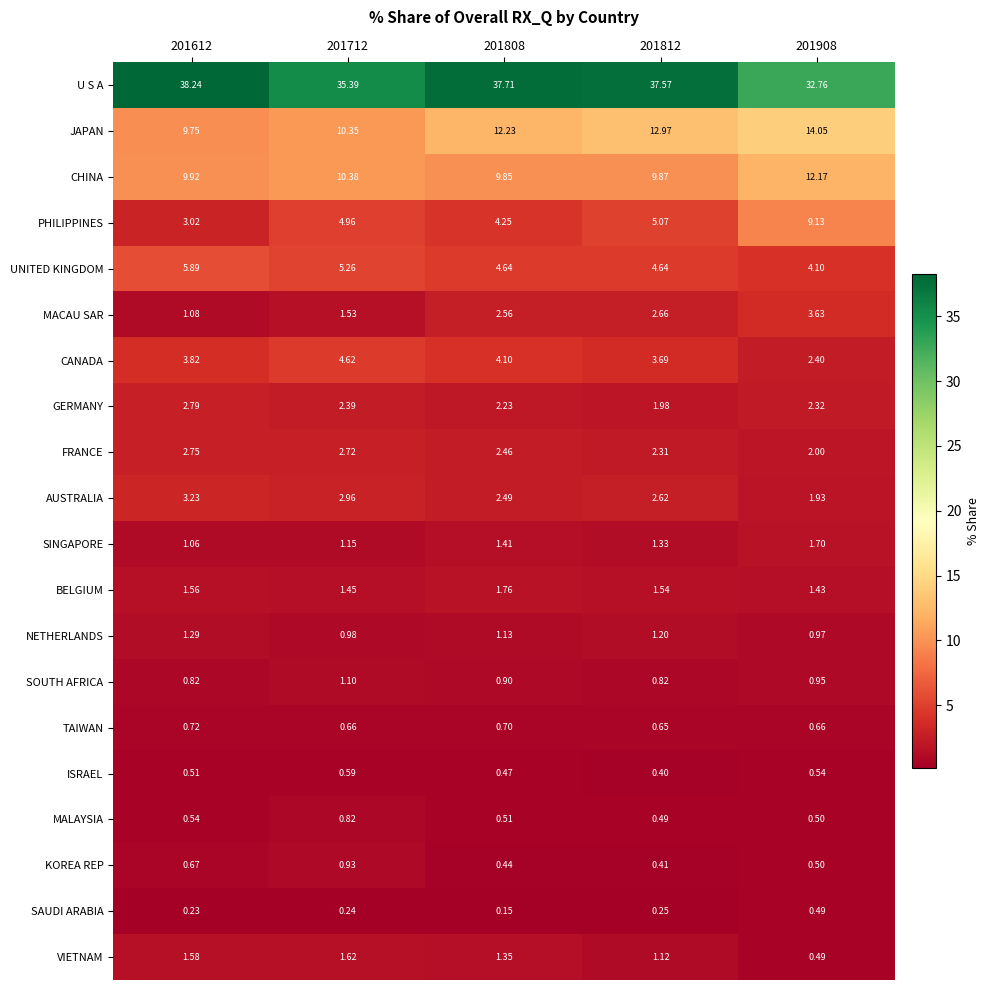

Which series has the largest total across all categories?

U S A